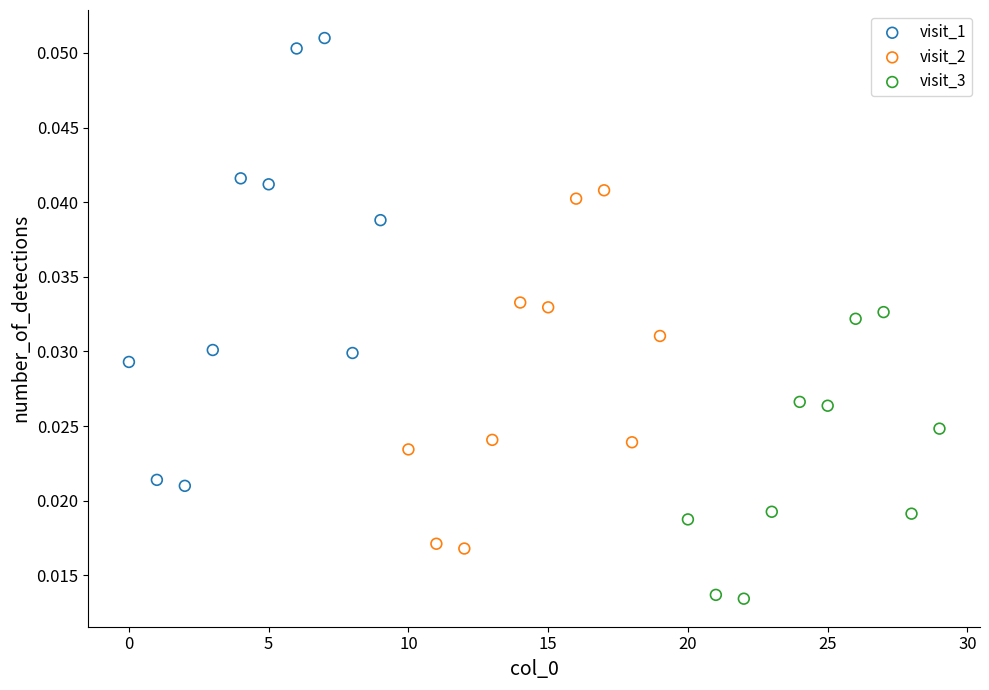

Which series reaches the maximum Y coordinate?

visit_1